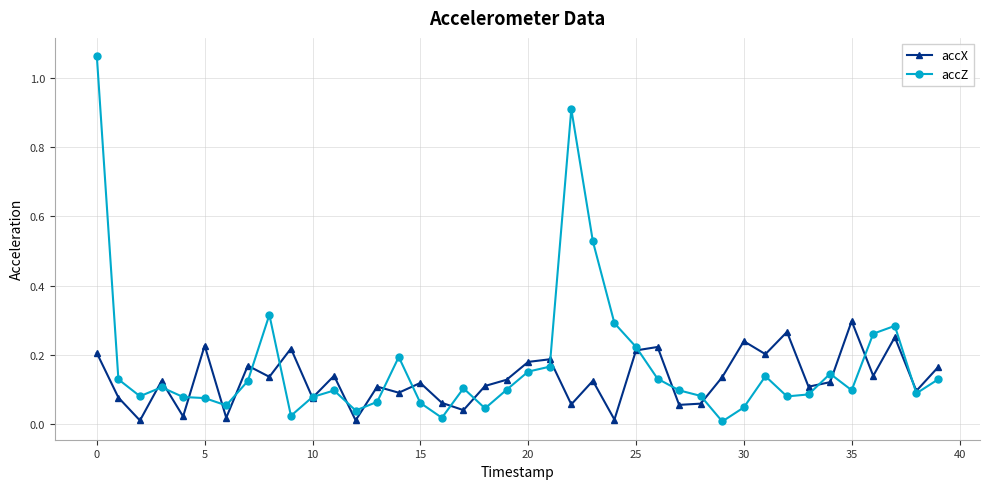

Rank the series by their average value, from lowest to highest.

accX, accZ